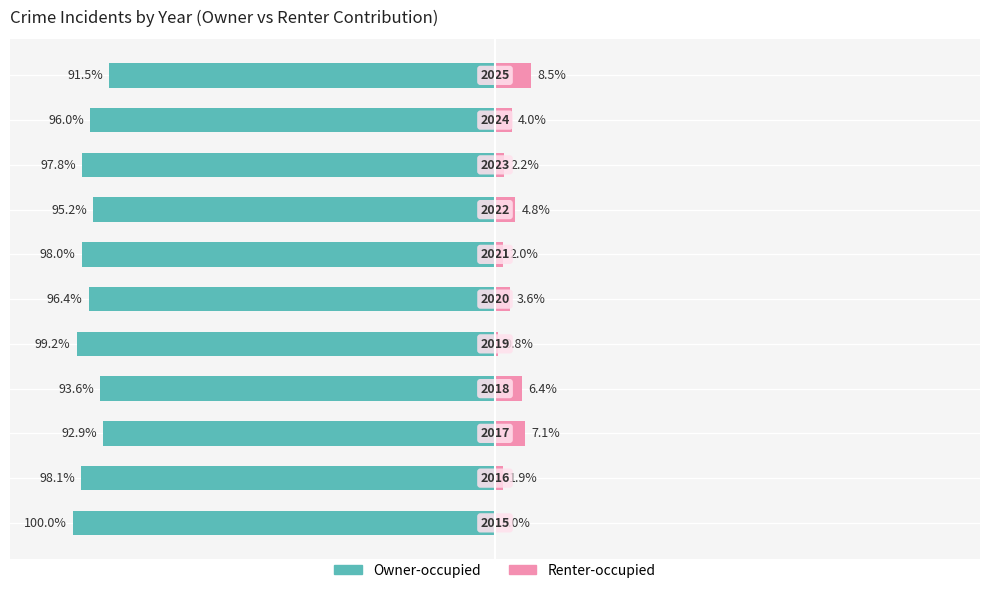

What is the difference between the maximum and minimum values in the Owner-occupied series?

8.5